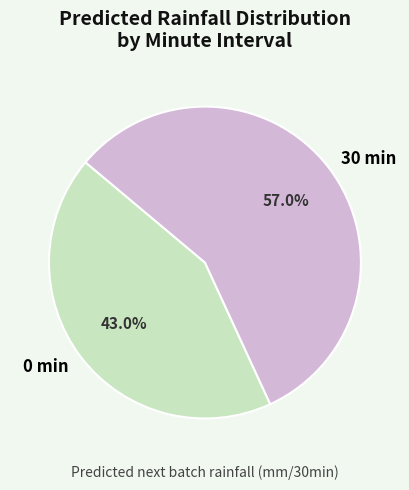

How many slices are in this pie chart?

2